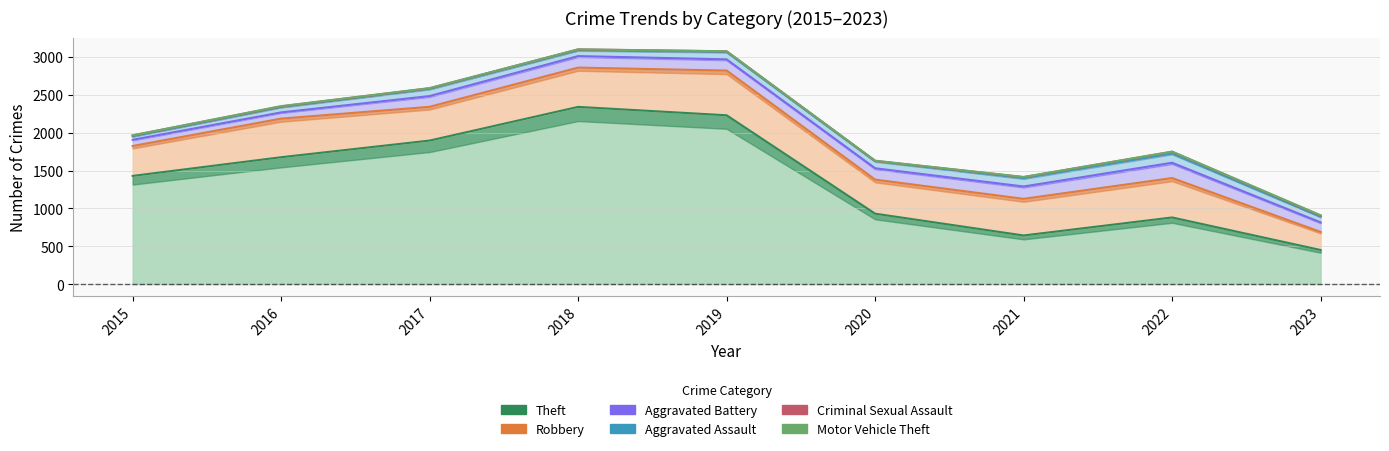

The value of Theft at 2015 is 1429. True or false?

True